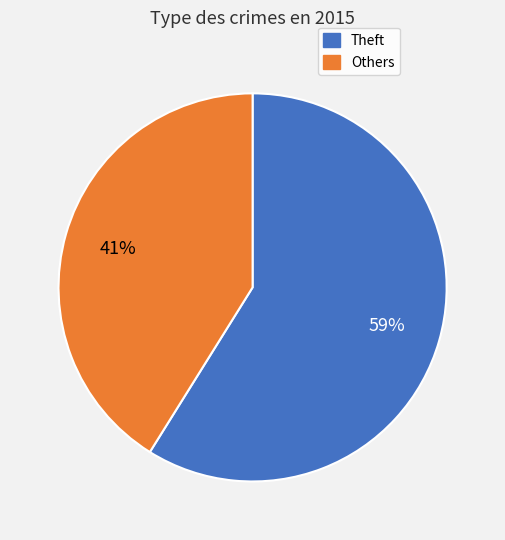

What is the largest slice in the pie chart?

Theft